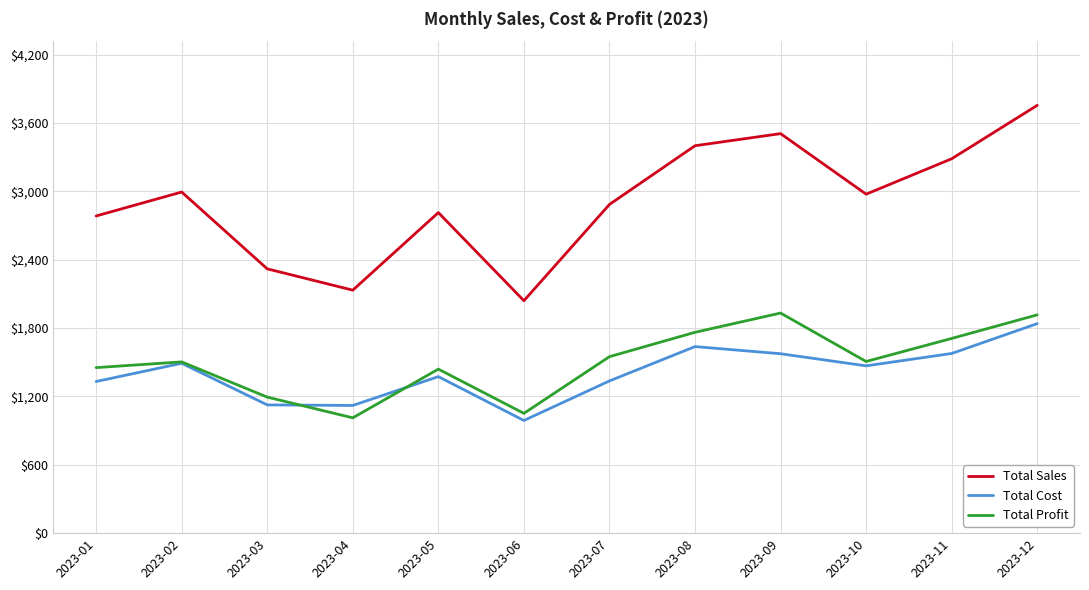

Which series has the widest spread of values?

Total Sales